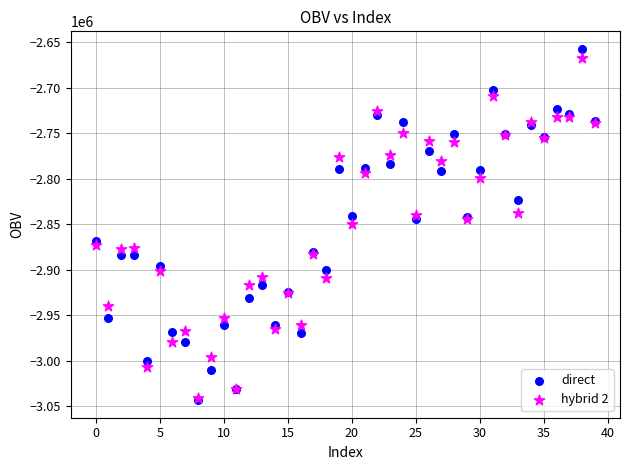

Which series has the largest Y range (max minus min)?

direct